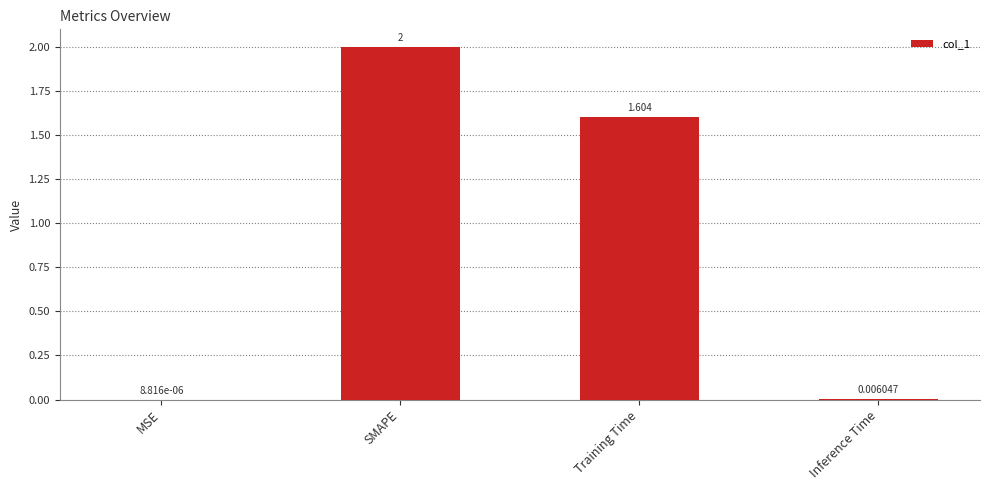

Which has a higher value, Inference Time or MSE?

Inference Time